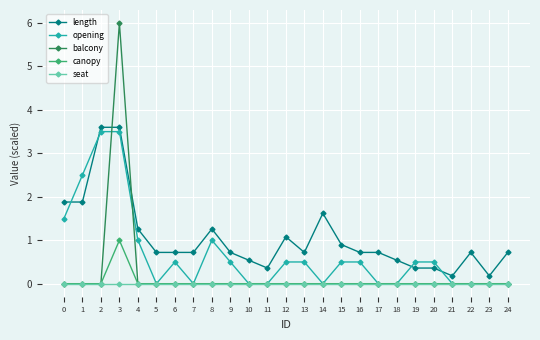

Reading left to right, extract all data points from this chart.

length: 1.9	1.9	3.6	3.6	1.3	0.7	0.7	0.7	1.3	0.7	0.5	0.4	1.1	0.7	1.6	0.9	0.7	0.7	0.5	0.4	0.4	0.2	0.7	0.2	0.7
opening: 1.5	2.5	3.5	3.5	1.0	0.0	0.5	0.0	1.0	0.5	0.0	0.0	0.5	0.5	0.0	0.5	0.5	0.0	0.0	0.5	0.5	0.0	0.0	0.0	0.0
balcony: 0.0	0.0	0.0	6.0	0.0	0.0	0.0	0.0	0.0	0.0	0.0	0.0	0.0	0.0	0.0	0.0	0.0	0.0	0.0	0.0	0.0	0.0	0.0	0.0	0.0
canopy: 0.0	0.0	0.0	1.0	0.0	0.0	0.0	0.0	0.0	0.0	0.0	0.0	0.0	0.0	0.0	0.0	0.0	0.0	0.0	0.0	0.0	0.0	0.0	0.0	0.0
seat: 0.0	0.0	0.0	0.0	0.0	0.0	0.0	0.0	0.0	0.0	0.0	0.0	0.0	0.0	0.0	0.0	0.0	0.0	0.0	0.0	0.0	0.0	0.0	0.0	0.0